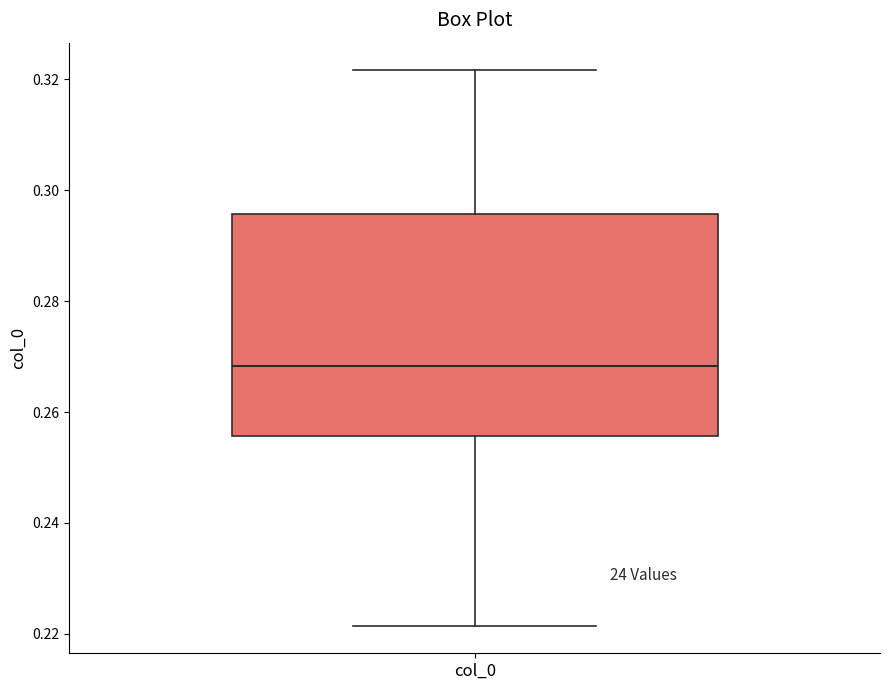

Transcribe this box plot: give where the median line is, the range the box spans, and where the two whiskers end, as read against the y-axis. The values are not printed on the chart, so give them approximately, as read against the axis.

median 0.268, box 0.256 to 0.296, whiskers 0.222 to 0.322